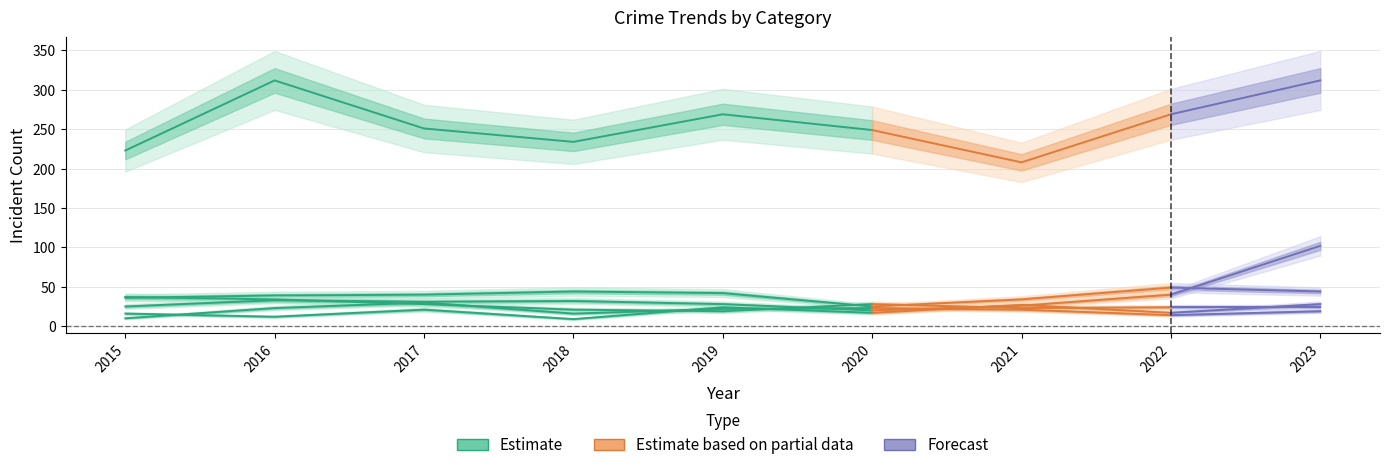

How many data points in Theft are less than 251?

3